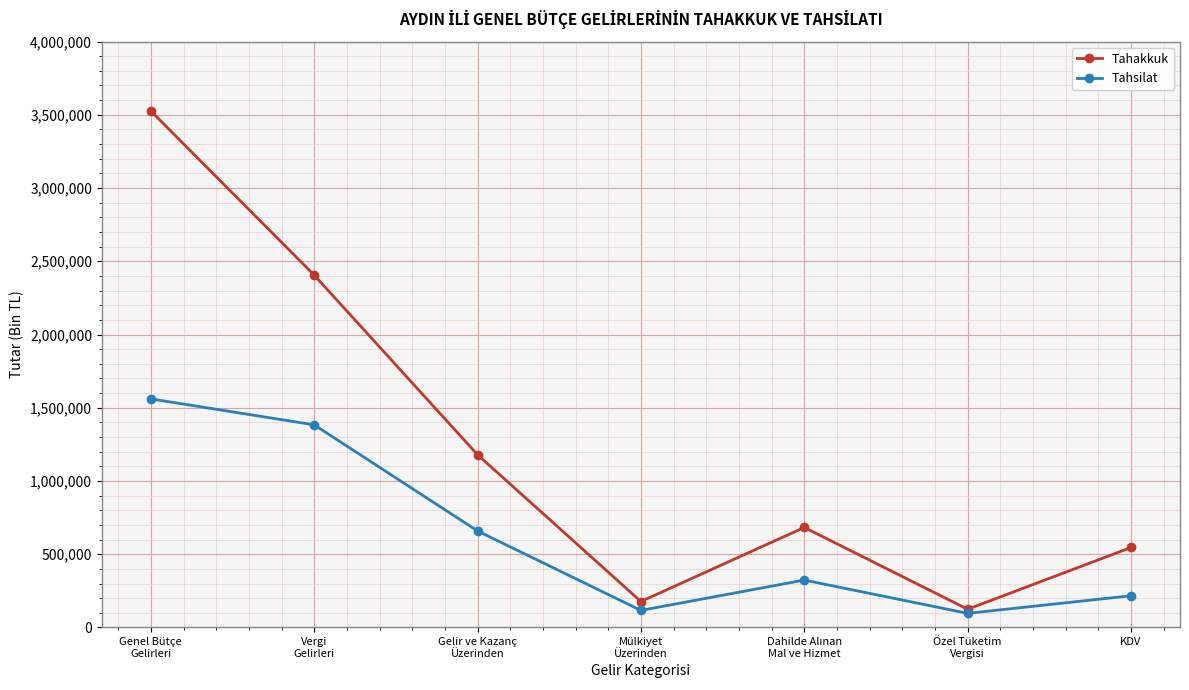

What is the minimum value for Tahsilat?

96467